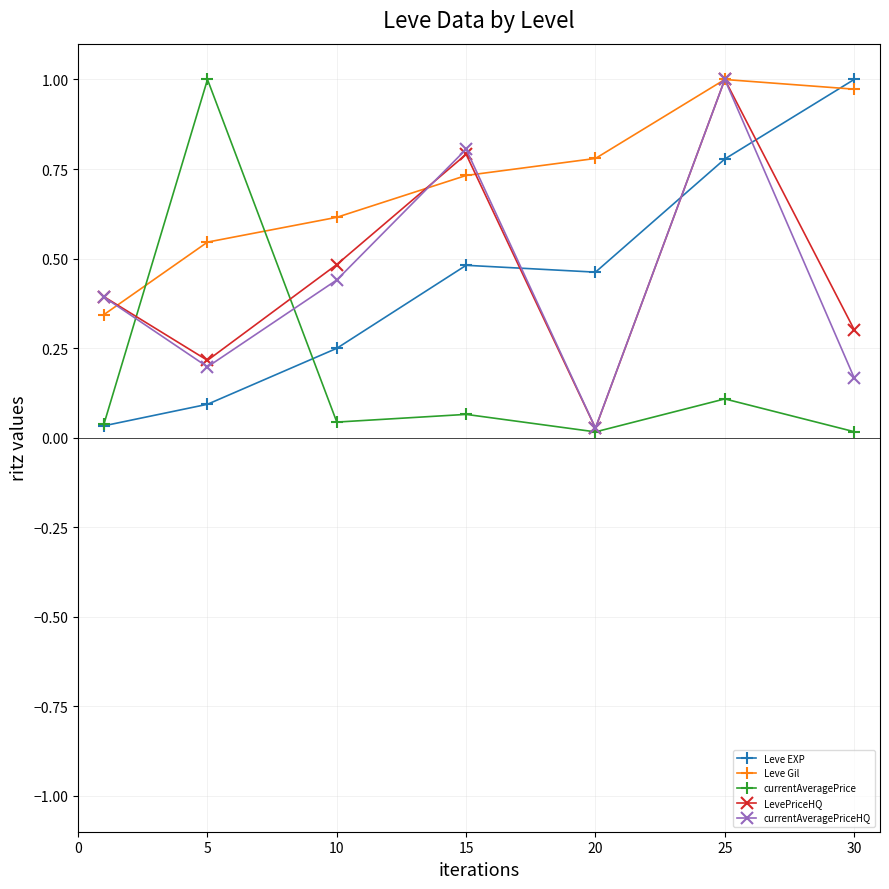

In LevePriceHQ, how many points are higher than both neighbors (excluding endpoints)?

2